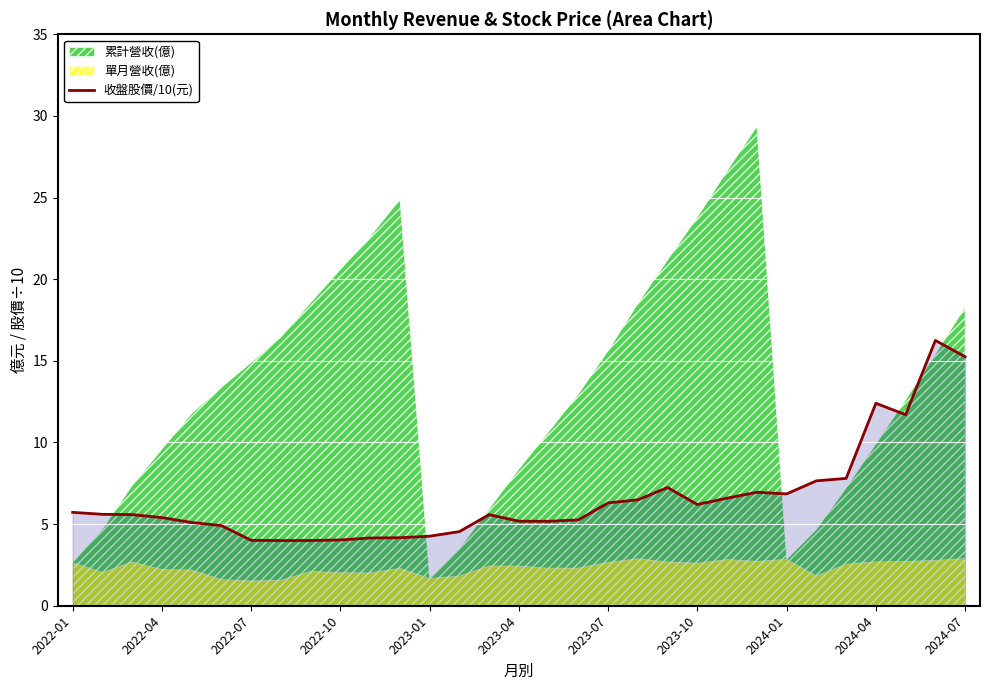

What is the change in value from 26 to 29?

+8.4